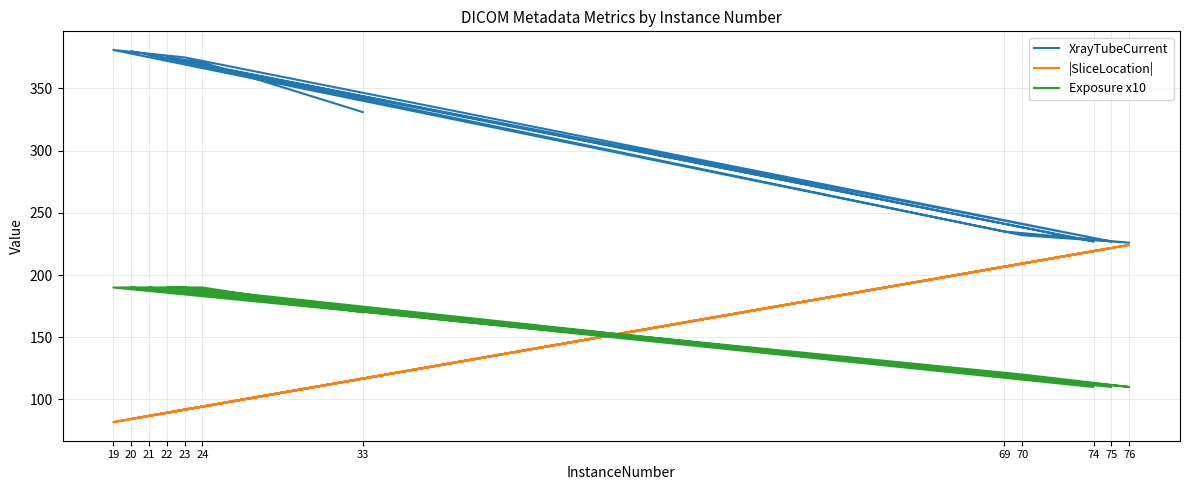

Which has a higher value, 21 or 75?

21